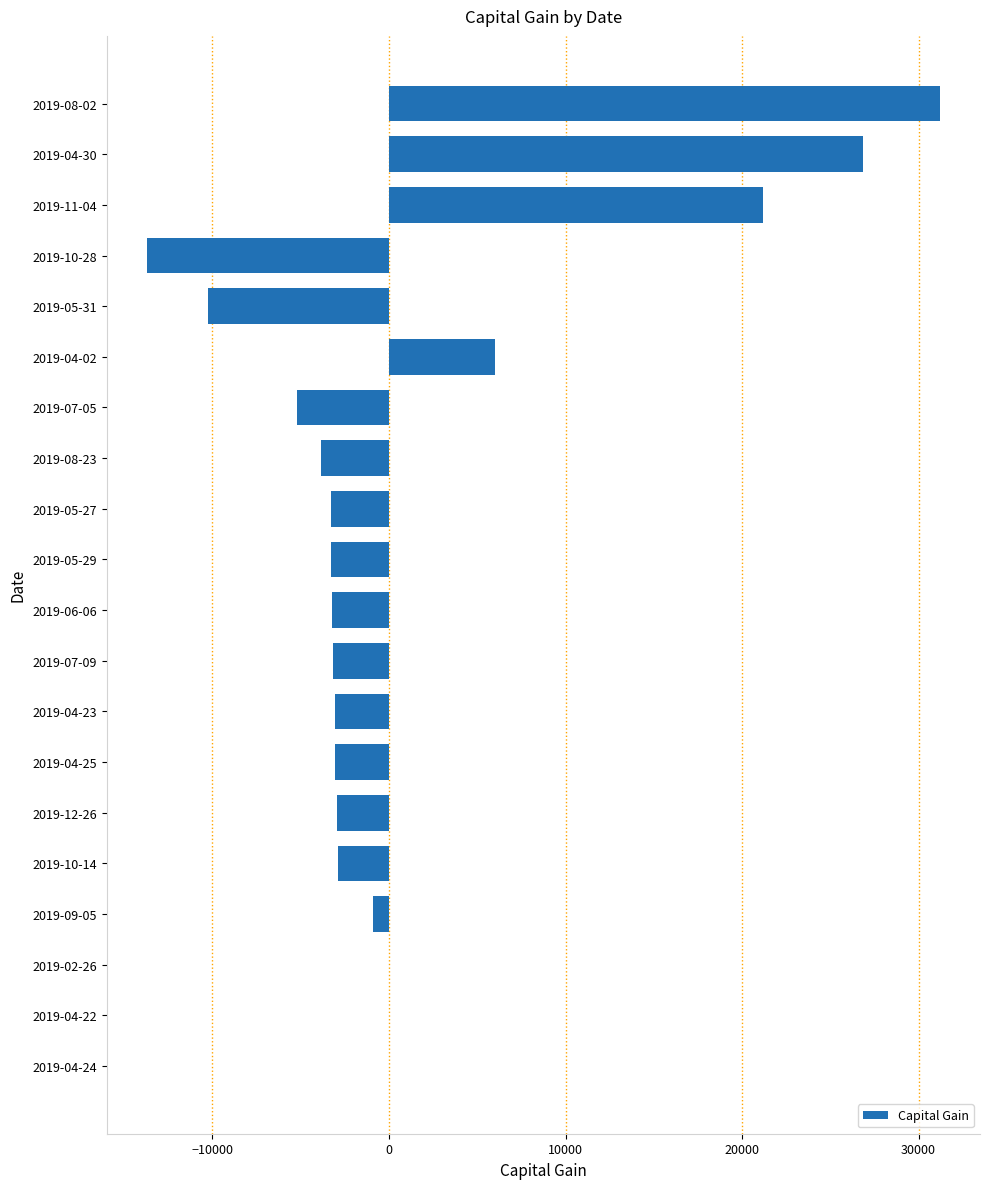

The value at 2019-06-06 is -3214. True or false?

True